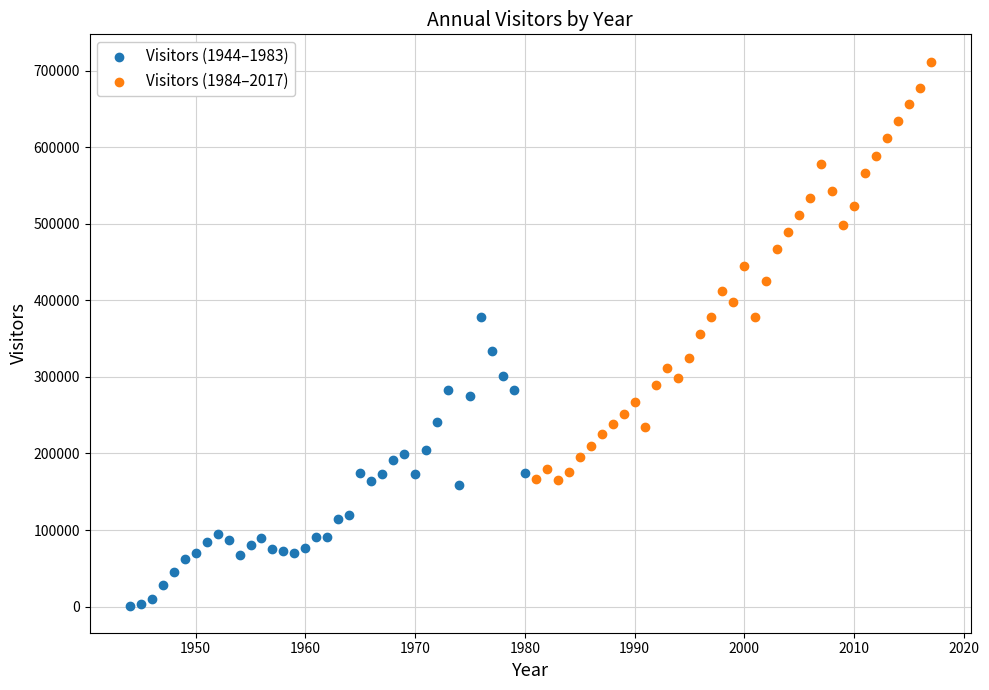

Which series contains the lowest Y value?

Visitors (1944–1983)